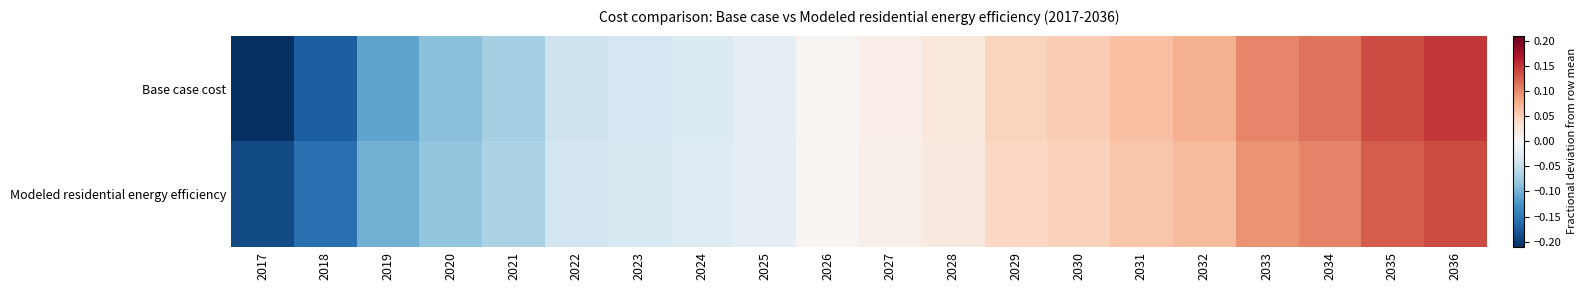

Reading left to right, list all the values displayed in this chart.

Base case cost: 2017=-0.2	2018=-0.2	2019=-0.1	2020=-0.1	2021=-0.1	2022=-0.0	2023=-0.0	2024=-0.0	2025=-0.0	2026=0.0	2027=0.0	2028=0.0	2029=0.0	2030=0.1	2031=0.1	2032=0.1	2033=0.1	2034=0.1	2035=0.1	2036=0.1
Modeled residential energy efficiency: 2017=-0.2	2018=-0.2	2019=-0.1	2020=-0.1	2021=-0.1	2022=-0.0	2023=-0.0	2024=-0.0	2025=-0.0	2026=0.0	2027=0.0	2028=0.0	2029=0.0	2030=0.0	2031=0.1	2032=0.1	2033=0.1	2034=0.1	2035=0.1	2036=0.1